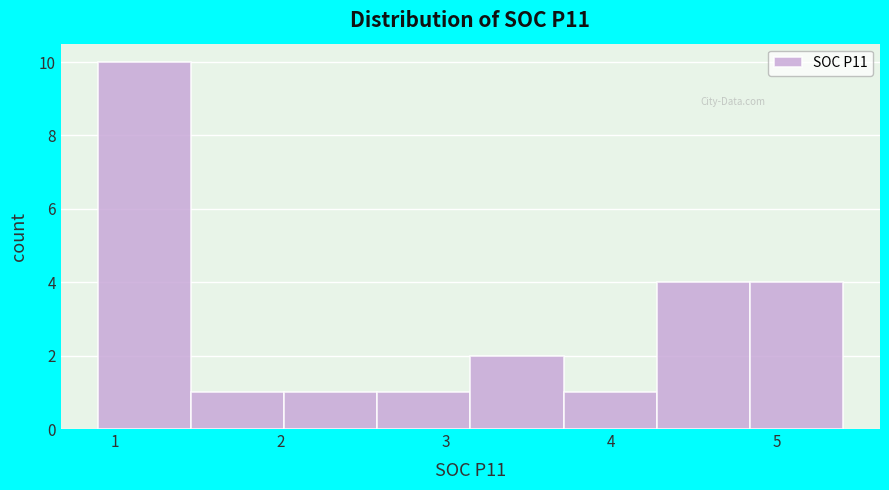

How tall is the bar that spans 3.7 to 4.3 on the x-axis? Neither the bar edges nor the heights are printed on the chart, so give them approximately, as read against the axes.

1